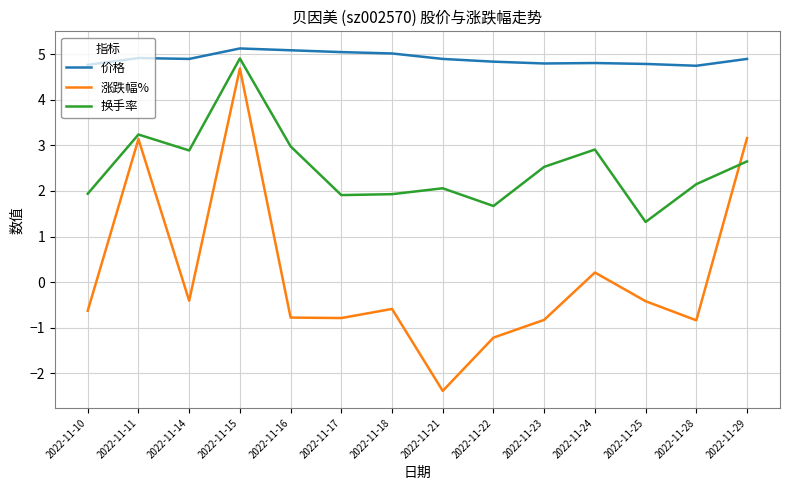

Which category has the lowest value across all series?

2022-11-21